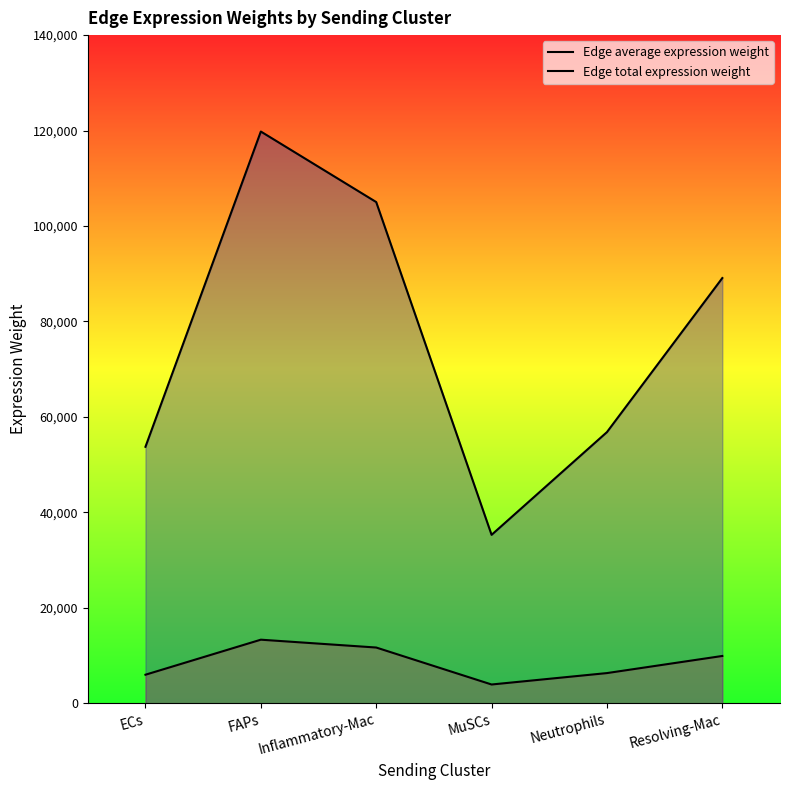

Which series has the largest total across all categories?

Edge total expression weight